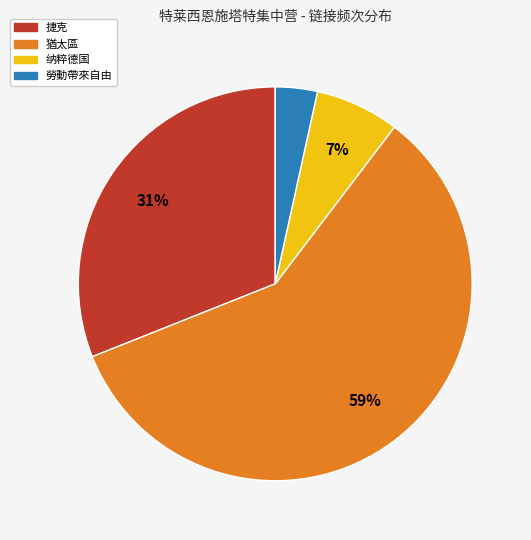

Count the number of slices in the pie.

4